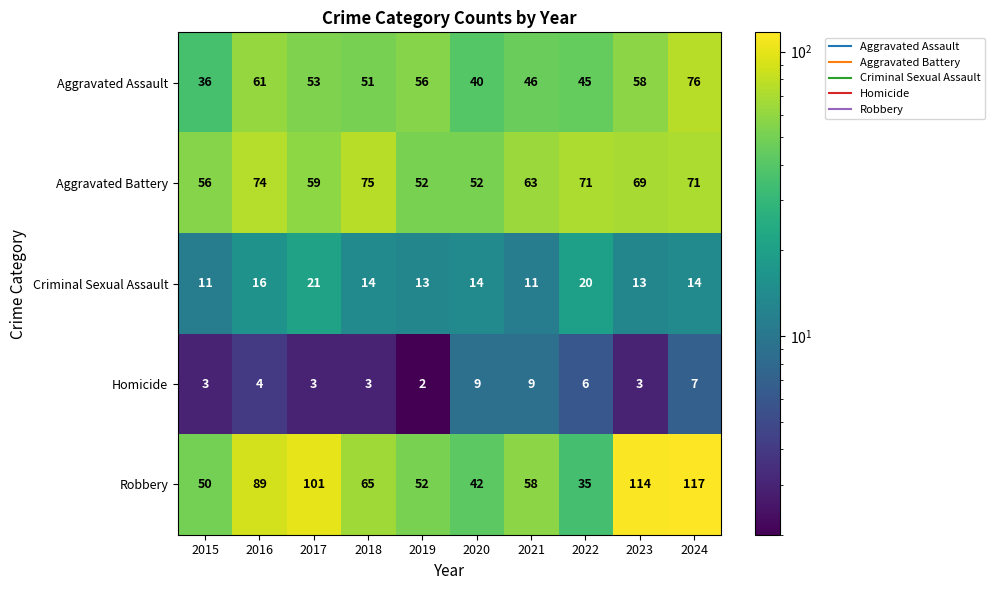

What is the spread (max minus min) of values at 2019?

54